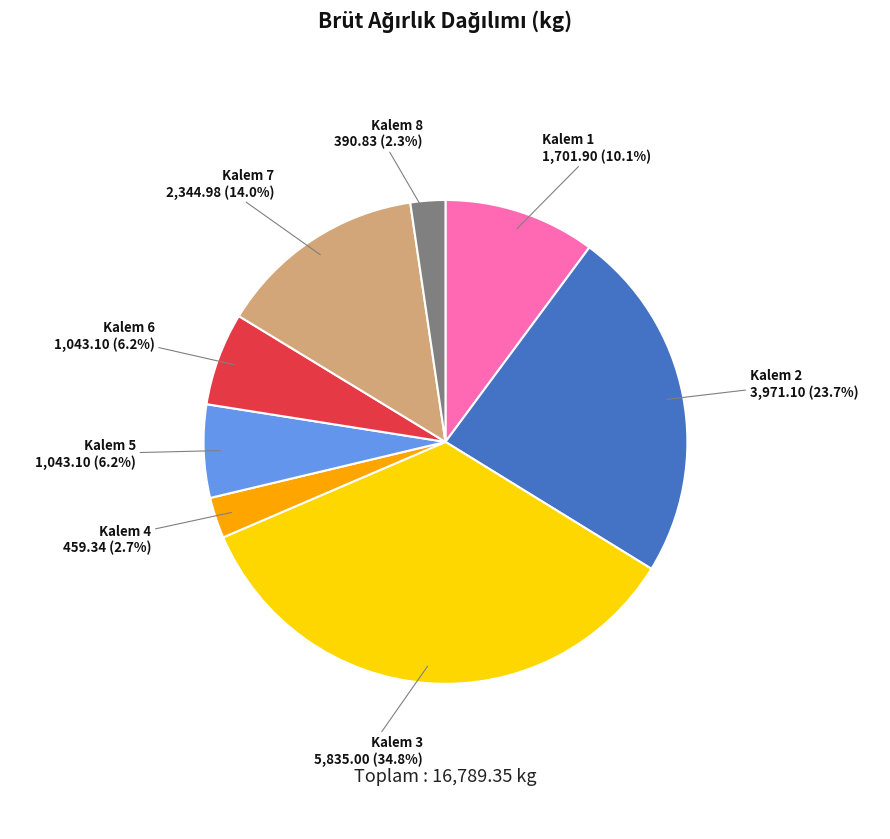

To the nearest percent, what is the difference between the largest and smallest slice percentages?

32%